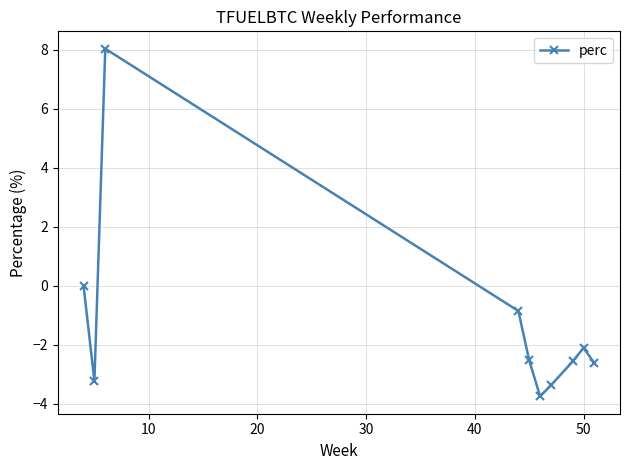

What is the smallest value displayed?

-3.7